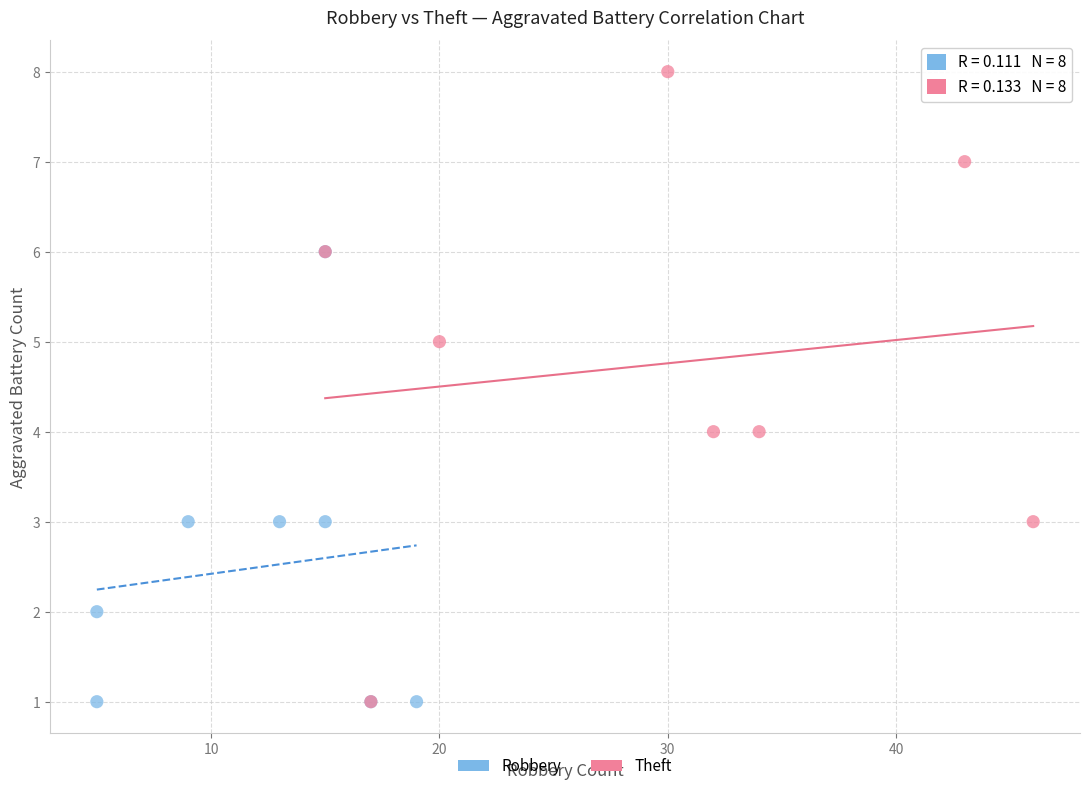

Which series has the largest Y range (max minus min)?

Theft